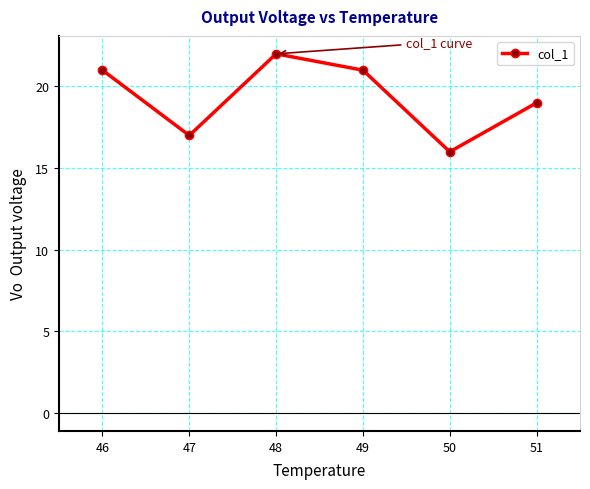

What is the maximum value shown in the chart?

22